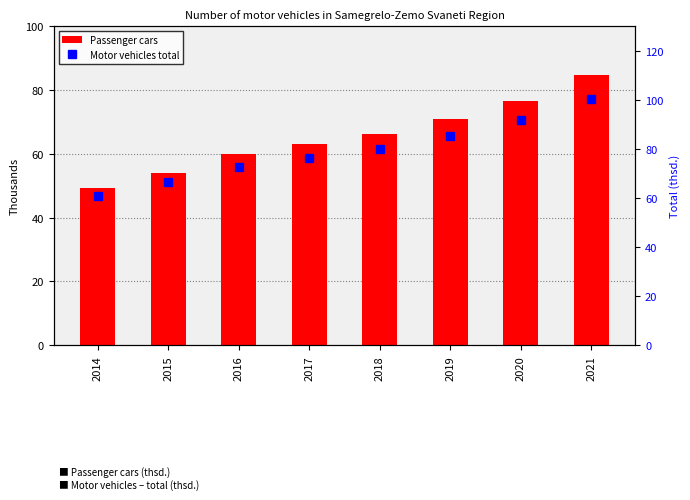

Rank the series by their maximum value, from lowest to highest.

Passenger cars, Motor vehicles total